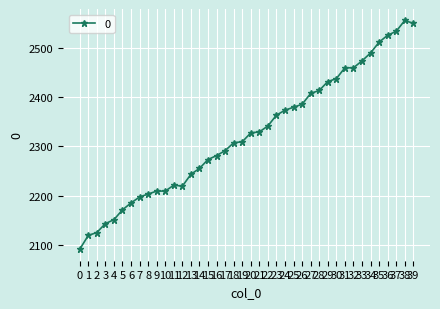

Rank the categories by value from lowest to highest.

0, 1, 2, 3, 4, 5, 6, 7, 8, 9, 10, 12, 11, 13, 14, 15, 16, 17, 18, 19, 20, 21, 22, 23, 24, 25, 26, 27, 28, 29, 30, 31, 32, 33, 34, 35, 36, 37, 39, 38